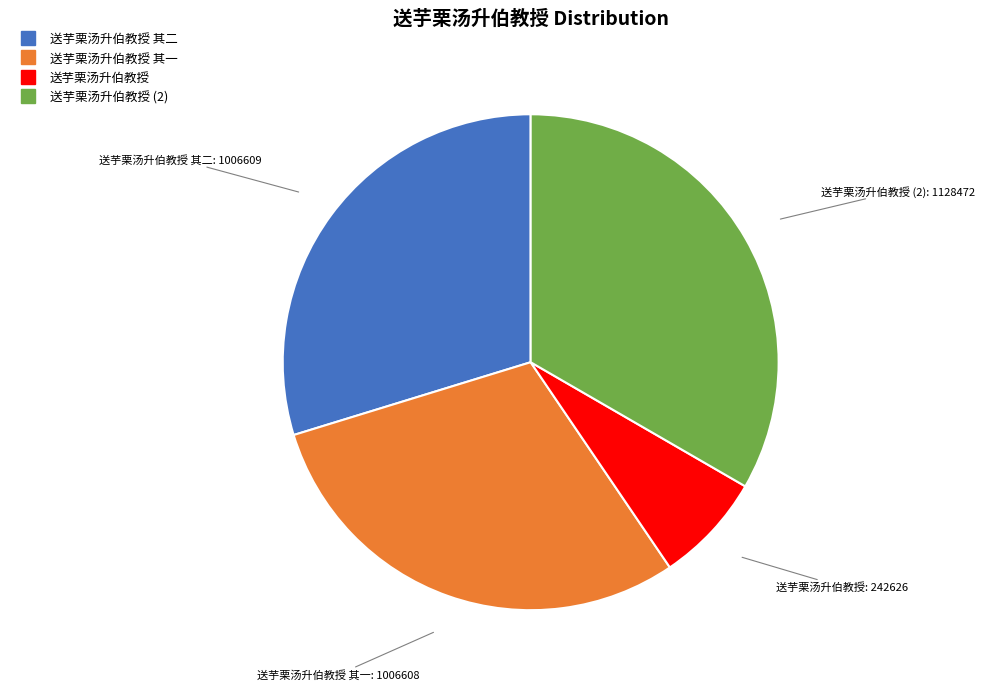

Is there a majority slice in this chart?

No